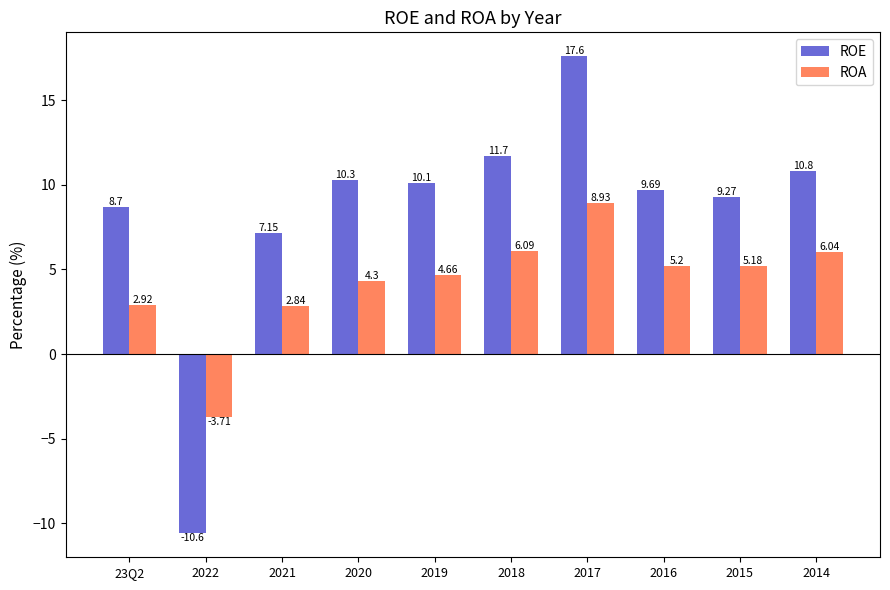

What is the maximum value for ROE?

17.6